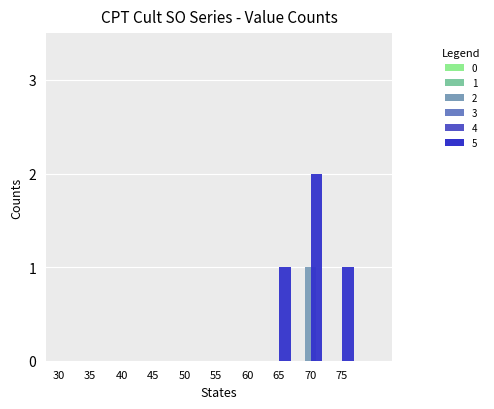

How many distinct data groups are displayed?

2